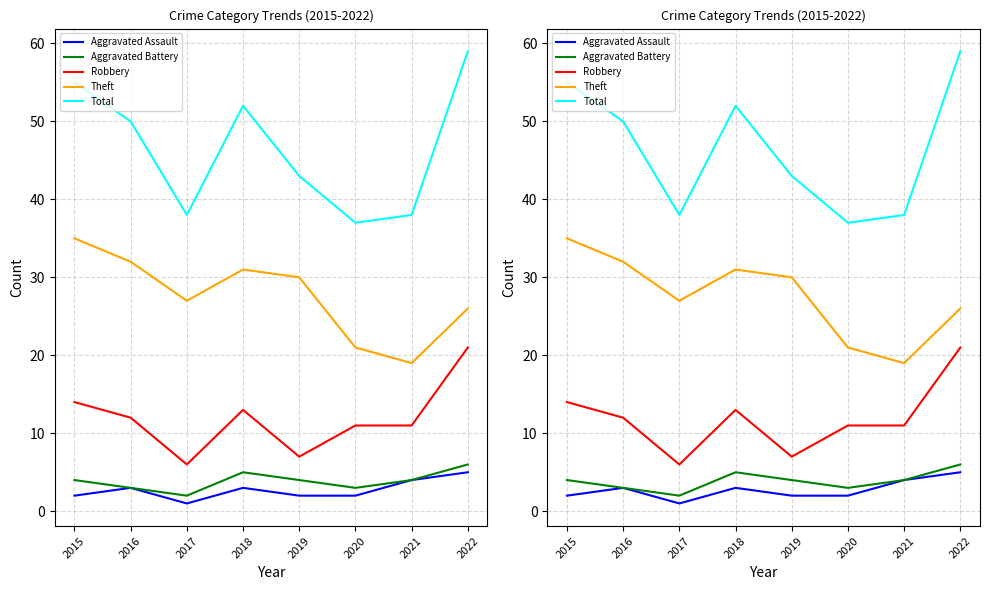

Which category has the highest value in the Aggravated Battery series?

2022